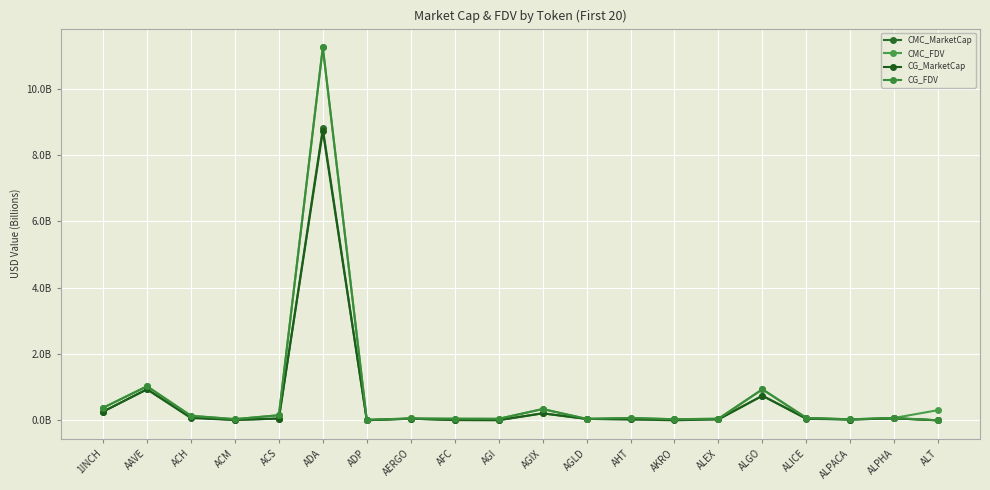

At which category is the sum across all series the highest?

ADA